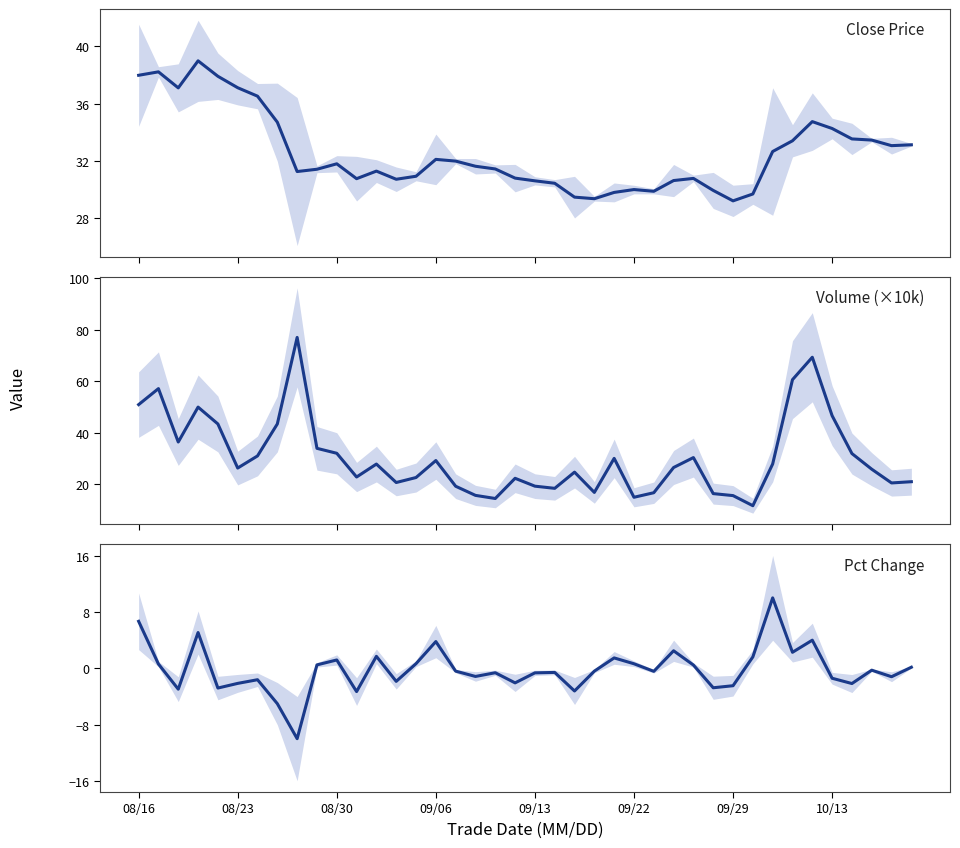

Is the value of close at 09/22 greater than the value of pct_chg at 27?

Yes